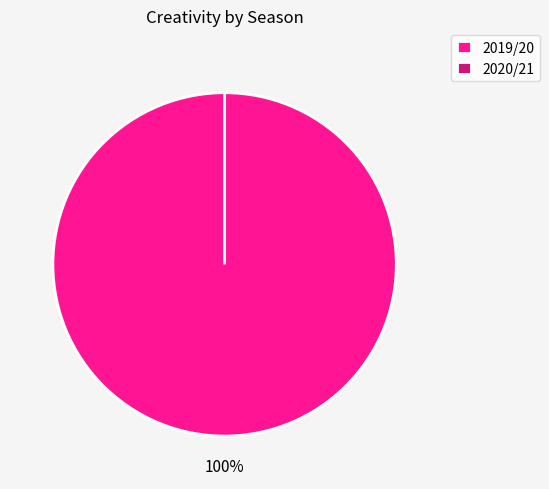

The 2020/21 slice represents 1% of the pie. True or false?

False